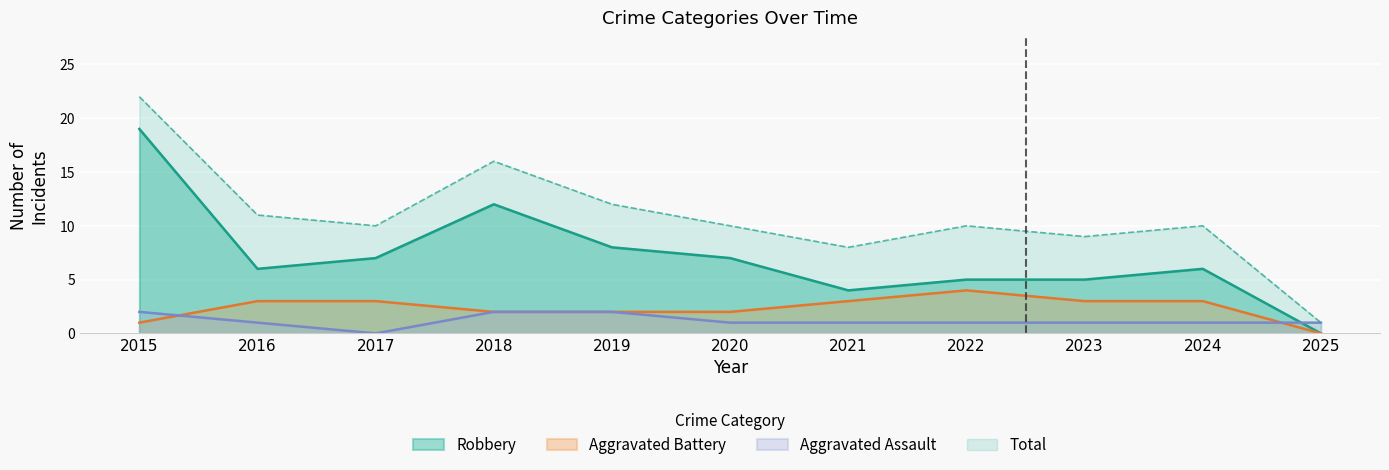

At which category does the chart reach its minimum across all series?

2017